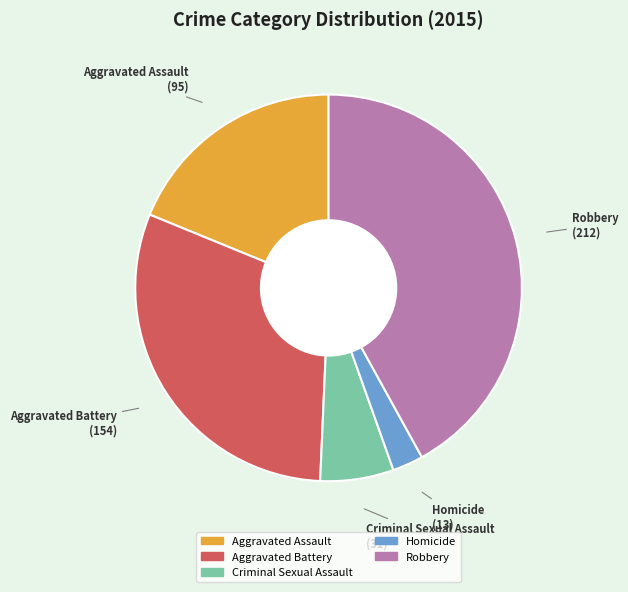

Rank the categories by value from lowest to highest.

Homicide, Criminal Sexual Assault, Aggravated Assault, Aggravated Battery, Robbery